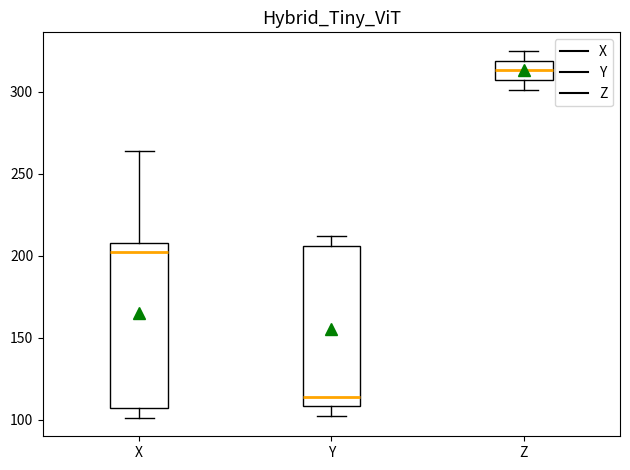

Where does the median line of the box for Z sit on the y-axis? The values are not printed on the chart, so give them approximately, as read against the axis.

315